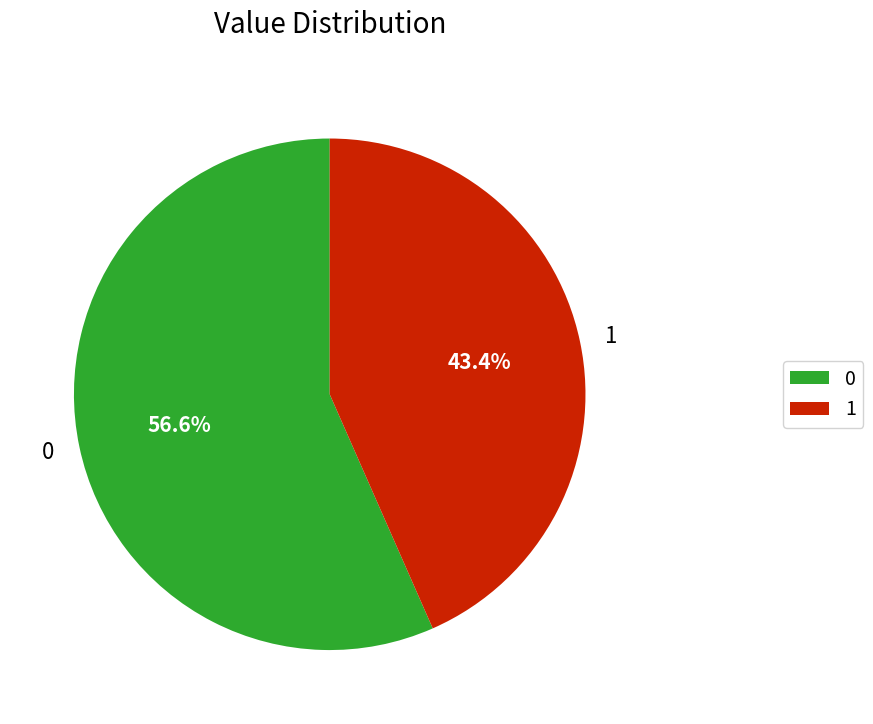

What is the ratio of the value at 0 to the value at 1?

1.3